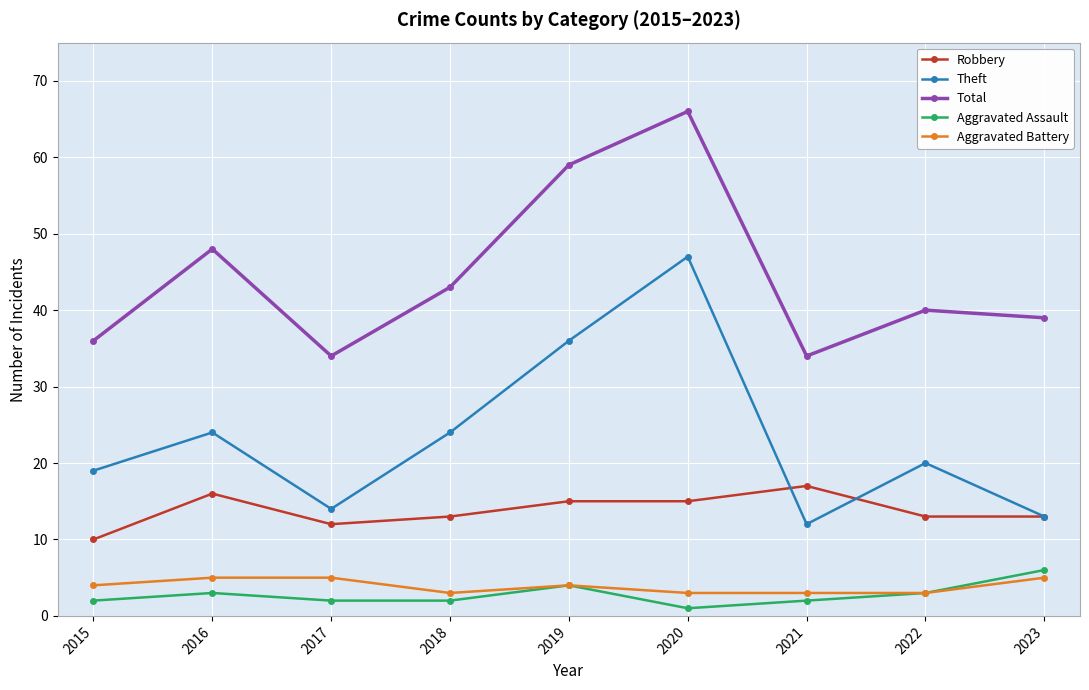

Count the number of data series in this chart.

5